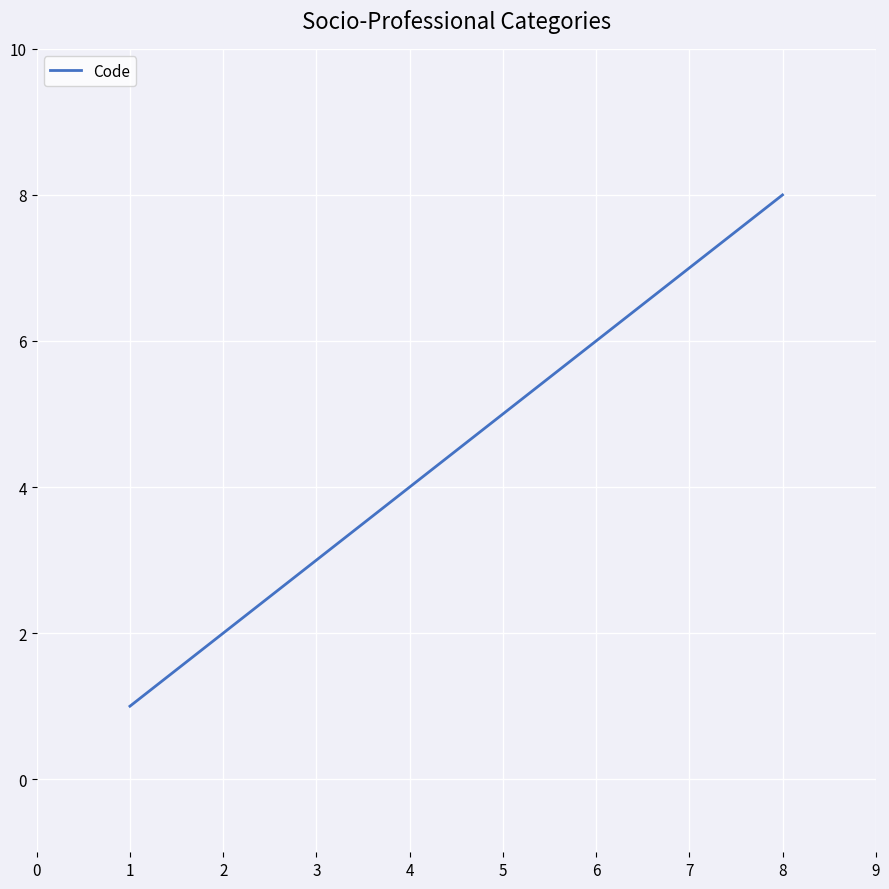

Rank the categories by value from lowest to highest.

1, 2, 3, 4, 5, 6, 7, 8